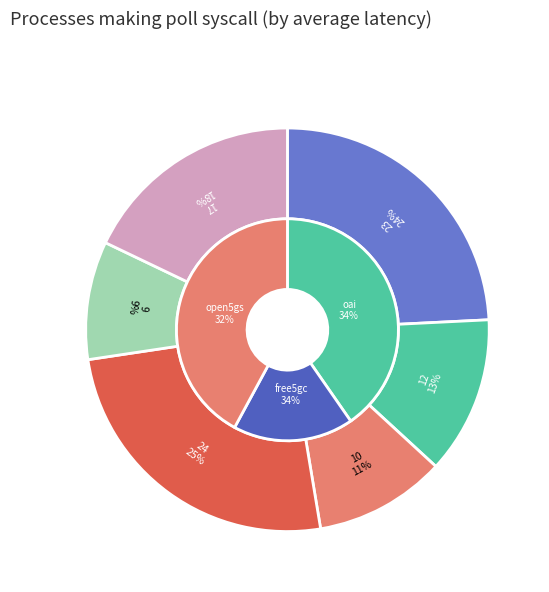

To the nearest percent, what percentage of the pie is 9?

9%